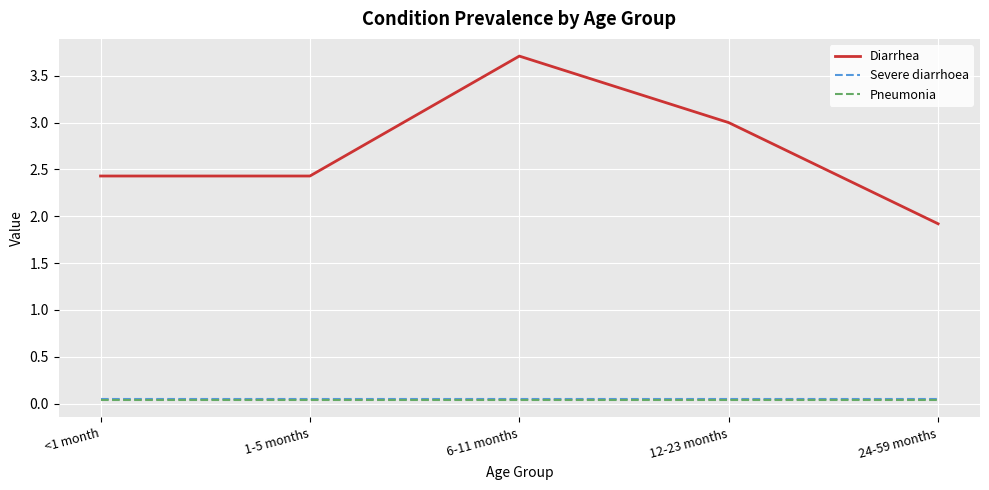

Which series has the widest spread of values?

Diarrhea